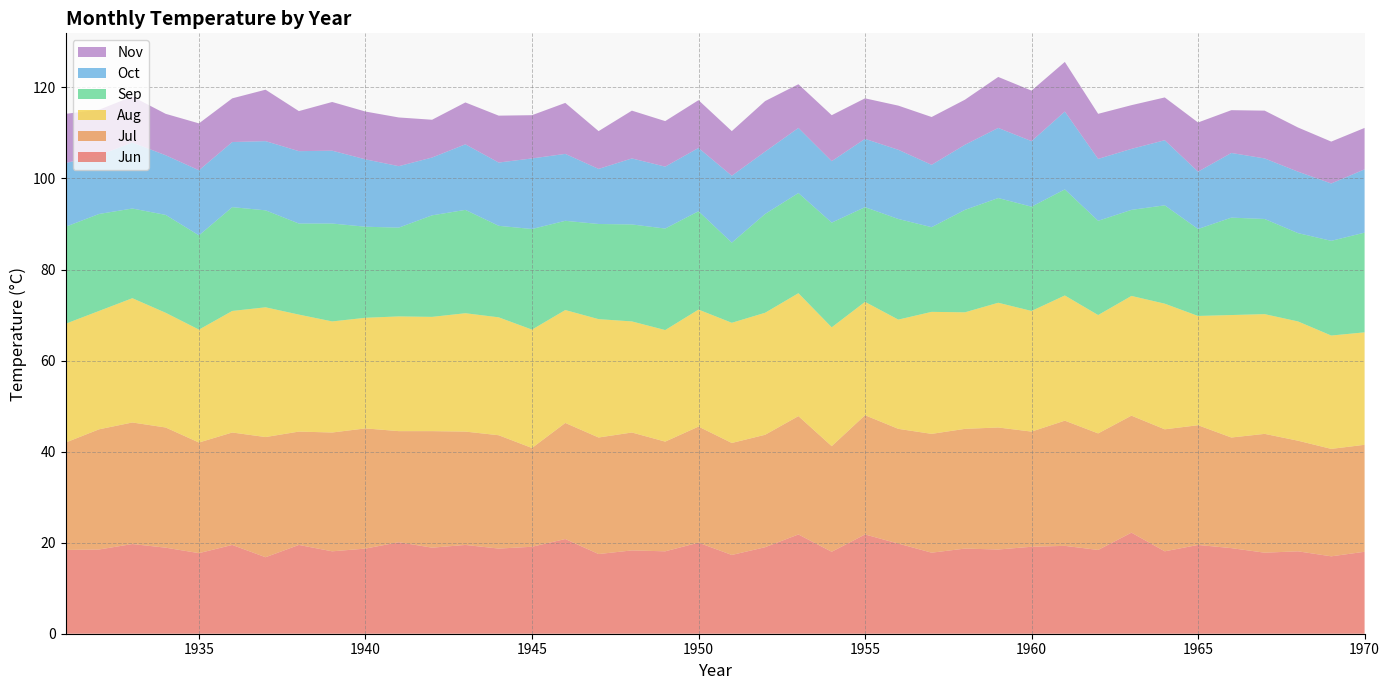

Reading left to right, extract all data points from this chart.

Jun: 1931=18.4	1932=18.5	1933=19.7	1934=18.9	1935=17.7	1936=19.5	1937=16.8	1938=19.5	1939=18.1	1940=18.7	1941=20.1	1942=18.9	1943=19.5	1944=18.7	1945=19.1	1946=20.8	1947=17.5	1948=18.3	1949=18.1	1950=20.0	1951=17.3	1952=19.0	1953=21.8	1954=18.0	1955=21.8	1956=19.8	1957=17.8	1958=18.7	1959=18.5	1960=19.1	1961=19.3	1962=18.4	1963=22.2	1964=18.1	1965=19.5	1966=18.8	1967=17.8	1968=18.1	1969=17.0	1970=18.0
Jul: 1931=23.6	1932=26.4	1933=26.7	1934=26.4	1935=24.3	1936=24.7	1937=26.4	1938=24.9	1939=26.1	1940=26.4	1941=24.4	1942=25.6	1943=24.9	1944=24.9	1945=21.7	1946=25.5	1947=25.6	1948=25.9	1949=24.1	1950=25.5	1951=24.6	1952=24.7	1953=26.0	1954=23.2	1955=26.2	1956=25.2	1957=26.1	1958=26.3	1959=26.8	1960=25.3	1961=27.5	1962=25.6	1963=25.7	1964=26.8	1965=26.3	1966=24.3	1967=26.1	1968=24.3	1969=23.6	1970=23.5
Aug: 1931=26.1	1932=26.0	1933=27.3	1934=25.2	1935=24.8	1936=26.7	1937=28.5	1938=25.7	1939=24.4	1940=24.3	1941=25.2	1942=25.1	1943=26.0	1944=25.9	1945=26.0	1946=24.8	1947=26.0	1948=24.4	1949=24.5	1950=25.7	1951=26.4	1952=26.8	1953=27.0	1954=26.1	1955=24.9	1956=24.0	1957=26.8	1958=25.6	1959=27.4	1960=26.5	1961=27.5	1962=26.0	1963=26.3	1964=27.6	1965=24.0	1966=26.9	1967=26.3	1968=26.2	1969=24.9	1970=24.7
Sep: 1931=21.3	1932=21.3	1933=19.7	1934=21.5	1935=20.7	1936=22.8	1937=21.3	1938=20.0	1939=21.5	1940=20.0	1941=19.5	1942=22.3	1943=22.7	1944=20.1	1945=22.1	1946=19.6	1947=20.9	1948=21.3	1949=22.3	1950=21.6	1951=17.6	1952=21.7	1953=22.0	1954=23.0	1955=20.8	1956=22.1	1957=18.6	1958=22.5	1959=23.0	1960=22.9	1961=23.3	1962=20.7	1963=18.9	1964=21.6	1965=19.1	1966=21.4	1967=20.9	1968=19.4	1969=20.8	1970=21.9
Oct: 1931=14.0	1932=12.9	1933=14.5	1934=13.1	1935=14.3	1936=14.3	1937=15.2	1938=15.9	1939=16.0	1940=14.8	1941=13.5	1942=12.7	1943=14.4	1944=13.9	1945=15.5	1946=14.7	1947=12.1	1948=14.5	1949=13.6	1950=13.9	1951=14.7	1952=13.7	1953=14.3	1954=13.5	1955=15.0	1956=15.2	1957=13.7	1958=14.3	1959=15.4	1960=14.4	1961=17.1	1962=13.6	1963=13.4	1964=14.3	1965=12.6	1966=14.2	1967=13.3	1968=13.5	1969=12.6	1970=13.9
Nov: 1931=10.8	1932=10.0	1933=10.1	1934=9.1	1935=10.3	1936=9.6	1937=11.3	1938=8.8	1939=10.7	1940=10.5	1941=10.7	1942=8.3	1943=9.2	1944=10.3	1945=9.5	1946=11.2	1947=8.3	1948=10.5	1949=10.0	1950=10.5	1951=9.8	1952=11.1	1953=9.6	1954=10.1	1955=8.9	1956=9.7	1957=10.5	1958=9.9	1959=11.2	1960=11.1	1961=10.9	1962=9.9	1963=9.6	1964=9.4	1965=10.8	1966=9.4	1967=10.5	1968=9.7	1969=9.2	1970=9.1